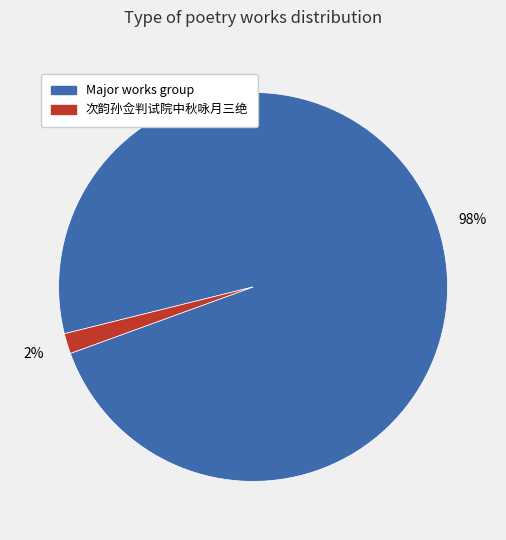

Does any single category account for the majority?

Yes